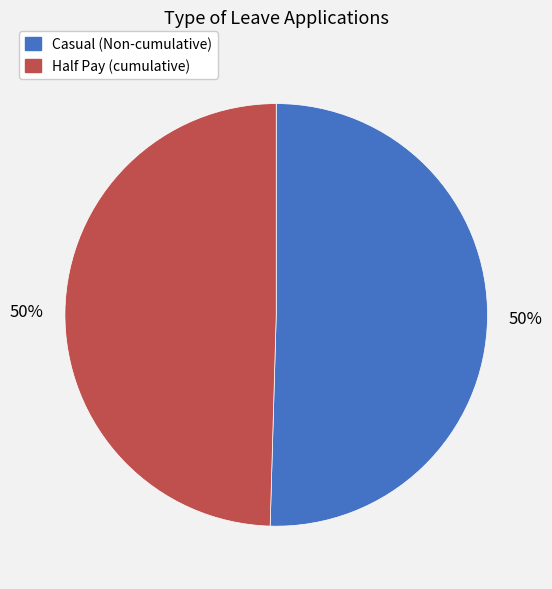

To the nearest percent, what is the average slice percentage?

50%